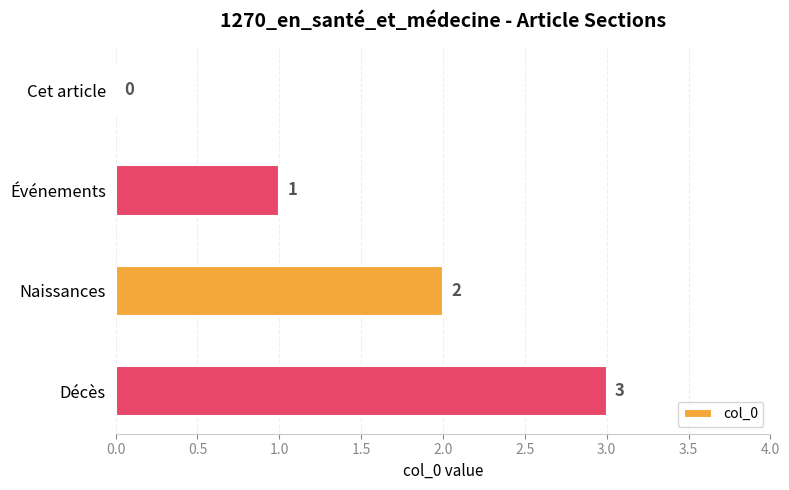

What is the greatest value displayed?

3